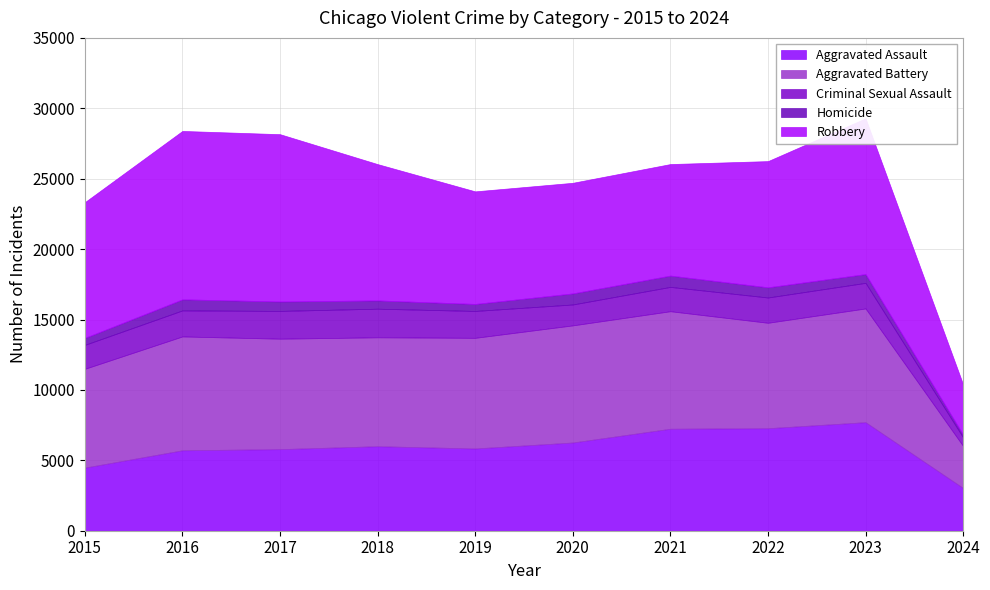

What is the sum of all Aggravated Assault values?

59354